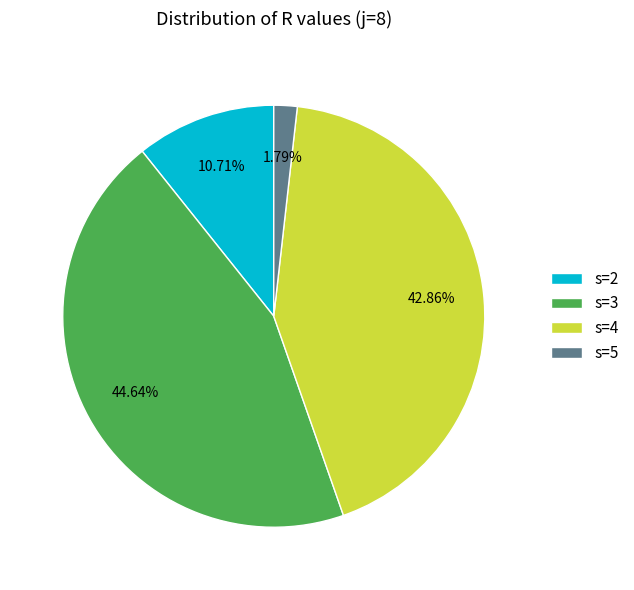

Does any single category account for the majority?

No